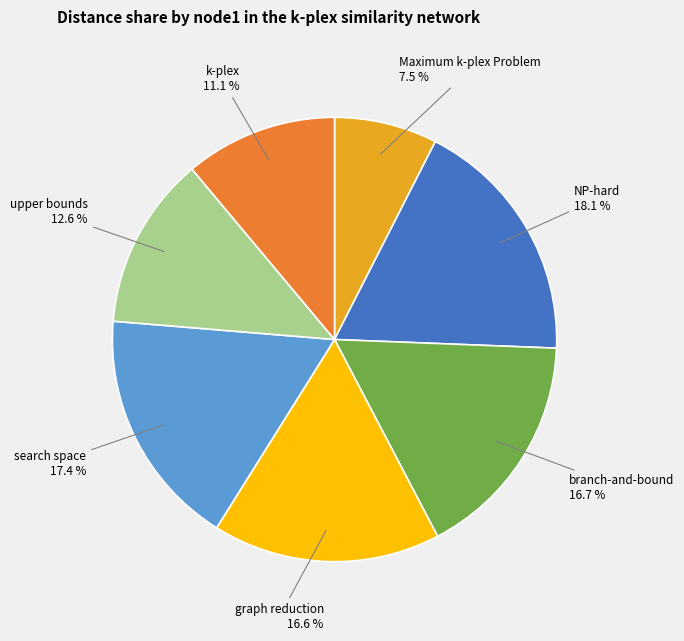

To the nearest percent, what is the average slice percentage?

14%